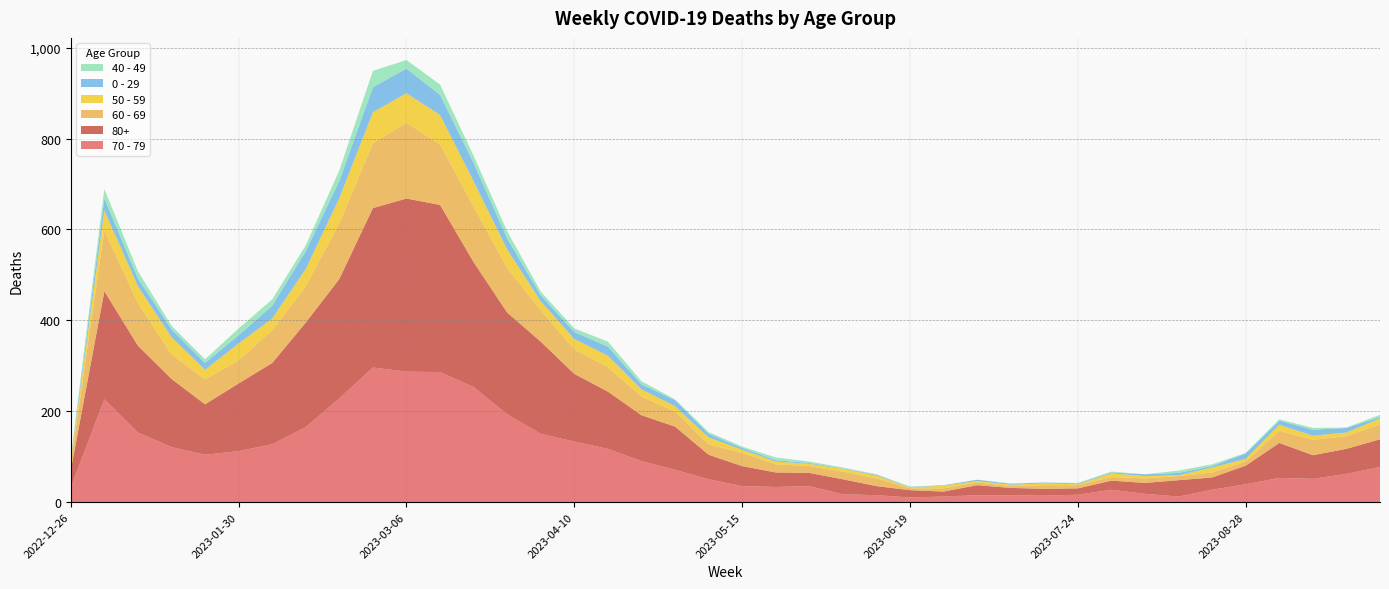

Reading left to right, list all the values displayed in this chart.

70 - 79: 2022-12-26=32	2023-01-02=226	2023-01-09=153	2023-01-16=121	2023-01-23=104	2023-01-30=112	2023-02-06=127	2023-02-13=165	2023-02-20=228	2023-02-27=296	2023-03-06=287	2023-03-13=286	2023-03-20=253	2023-03-27=193	2023-04-03=150	2023-04-10=133	2023-04-17=117	2023-04-24=90	2023-05-01=71	2023-05-08=50	2023-05-15=35	2023-05-22=33	2023-05-29=35	2023-06-05=17	2023-06-12=15	2023-06-19=10	2023-06-26=12	2023-07-03=15	2023-07-10=15	2023-07-17=14	2023-07-24=16	2023-07-31=27	2023-08-07=18	2023-08-14=12	2023-08-21=27	2023-08-28=39	2023-09-04=53	2023-09-11=51	2023-09-18=62	2023-09-25=77
80+: 2022-12-26=38	2023-01-02=238	2023-01-09=191	2023-01-16=150	2023-01-23=111	2023-01-30=149	2023-02-06=179	2023-02-13=230	2023-02-20=263	2023-02-27=351	2023-03-06=381	2023-03-13=368	2023-03-20=275	2023-03-27=224	2023-04-03=203	2023-04-10=149	2023-04-17=126	2023-04-24=101	2023-05-01=95	2023-05-08=54	2023-05-15=44	2023-05-22=32	2023-05-29=29	2023-06-05=33	2023-06-12=20	2023-06-19=16	2023-06-26=11	2023-07-03=22	2023-07-10=16	2023-07-17=15	2023-07-24=14	2023-07-31=20	2023-08-07=24	2023-08-14=36	2023-08-21=27	2023-08-28=41	2023-09-04=77	2023-09-11=52	2023-09-18=55	2023-09-25=61
60 - 69: 2022-12-26=16	2023-01-02=134	2023-01-09=94	2023-01-16=54	2023-01-23=55	2023-01-30=51	2023-02-06=72	2023-02-13=80	2023-02-20=123	2023-02-27=143	2023-03-06=167	2023-03-13=133	2023-03-20=122	2023-03-27=98	2023-04-03=69	2023-04-10=54	2023-04-17=54	2023-04-24=41	2023-05-01=33	2023-05-08=23	2023-05-15=29	2023-05-22=18	2023-05-29=15	2023-06-05=17	2023-06-12=17	2023-06-19=4	2023-06-26=7	2023-07-03=6	2023-07-10=4	2023-07-17=8	2023-07-24=7	2023-07-31=8	2023-08-07=10	2023-08-14=9	2023-08-21=11	2023-08-28=9	2023-09-04=27	2023-09-11=34	2023-09-18=28	2023-09-25=33
50 - 59: 2022-12-26=5	2023-01-02=44	2023-01-09=37	2023-01-16=38	2023-01-23=21	2023-01-30=37	2023-02-06=26	2023-02-13=38	2023-02-20=55	2023-02-27=68	2023-03-06=65	2023-03-13=65	2023-03-20=56	2023-03-27=41	2023-04-03=20	2023-04-10=23	2023-04-17=25	2023-04-24=16	2023-05-01=12	2023-05-08=15	2023-05-15=7	2023-05-22=6	2023-05-29=5	2023-06-05=6	2023-06-12=6	2023-06-19=2	2023-06-26=6	2023-07-03=3	2023-07-10=3	2023-07-17=4	2023-07-24=2	2023-07-31=8	2023-08-07=5	2023-08-14=2	2023-08-21=11	2023-08-28=6	2023-09-04=13	2023-09-11=9	2023-09-18=8	2023-09-25=13
0 - 29: 2022-12-26=4	2023-01-02=26	2023-01-09=17	2023-01-16=17	2023-01-23=15	2023-01-30=18	2023-02-06=28	2023-02-13=39	2023-02-20=38	2023-02-27=55	2023-03-06=54	2023-03-13=44	2023-03-20=40	2023-03-27=24	2023-04-03=13	2023-04-10=15	2023-04-17=20	2023-04-24=11	2023-05-01=13	2023-05-08=8	2023-05-15=4	2023-05-22=3	2023-05-29=2	2023-06-05=1	2023-06-12=2	2023-06-19=1	2023-06-26=1	2023-07-03=3	2023-07-10=2	2023-07-17=2	2023-07-24=2	2023-07-31=2	2023-08-07=4	2023-08-14=5	2023-08-21=3	2023-08-28=12	2023-09-04=9	2023-09-11=13	2023-09-18=10	2023-09-25=3
40 - 49: 2022-12-26=4	2023-01-02=21	2023-01-09=16	2023-01-16=8	2023-01-23=8	2023-01-30=15	2023-02-06=14	2023-02-13=13	2023-02-20=23	2023-02-27=36	2023-03-06=19	2023-03-13=23	2023-03-20=16	2023-03-27=16	2023-04-03=8	2023-04-10=8	2023-04-17=11	2023-04-24=7	2023-05-01=2	2023-05-08=4	2023-05-15=3	2023-05-22=6	2023-05-29=3	2023-06-05=2	2023-06-12=1	2023-06-19=1	2023-06-26=0	2023-07-03=0	2023-07-10=1	2023-07-17=0	2023-07-24=1	2023-07-31=2	2023-08-07=0	2023-08-14=5	2023-08-21=4	2023-08-28=1	2023-09-04=3	2023-09-11=4	2023-09-18=1	2023-09-25=5